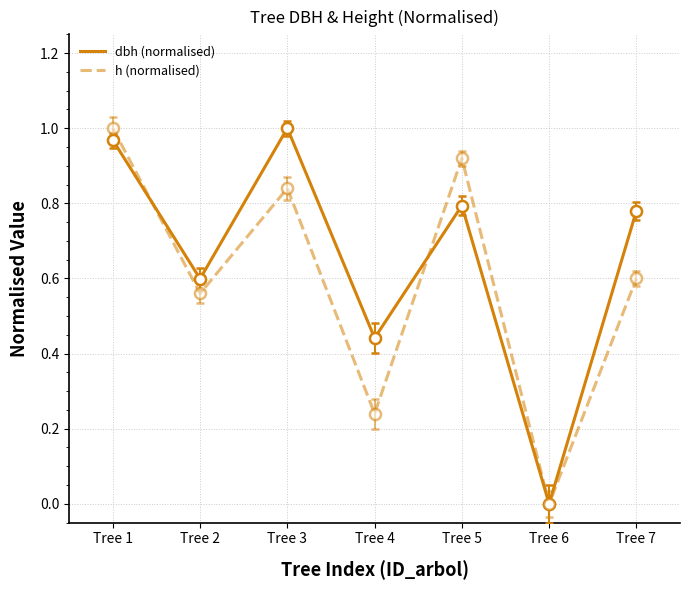

In h (normalised), how many points are higher than both neighbors (excluding endpoints)?

2